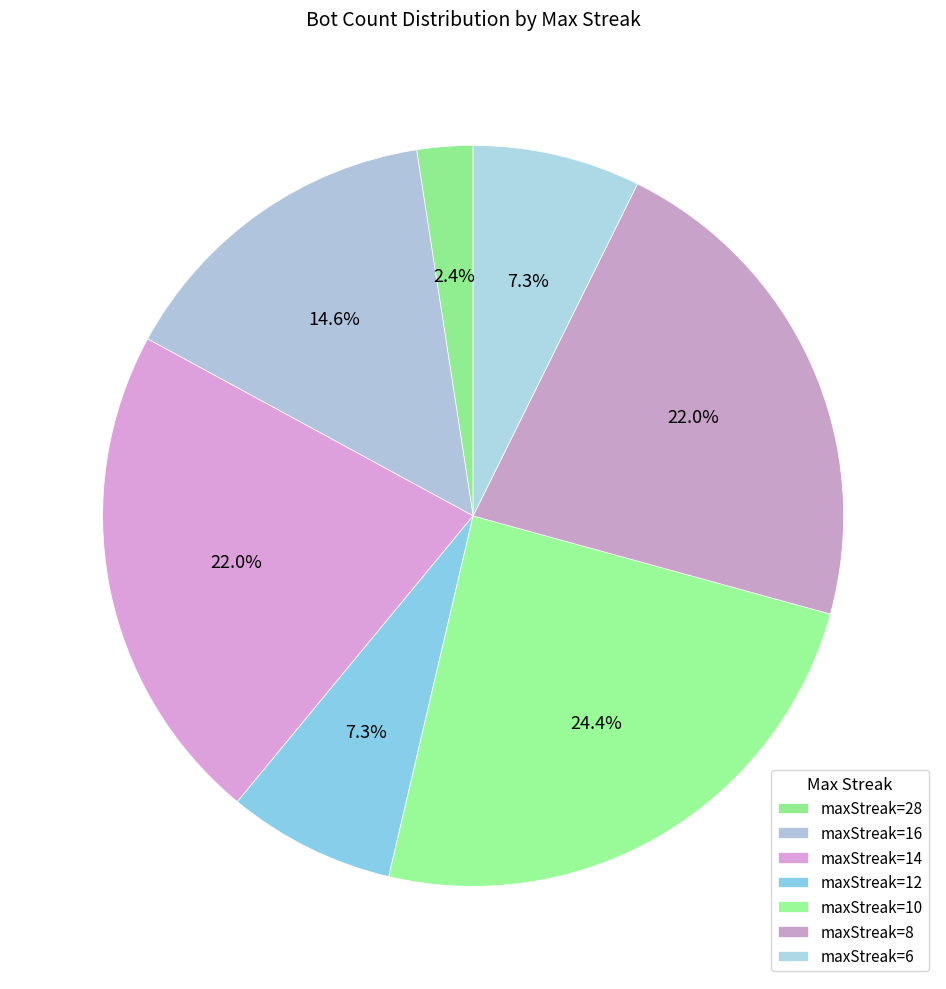

How many slices are in this pie chart?

7